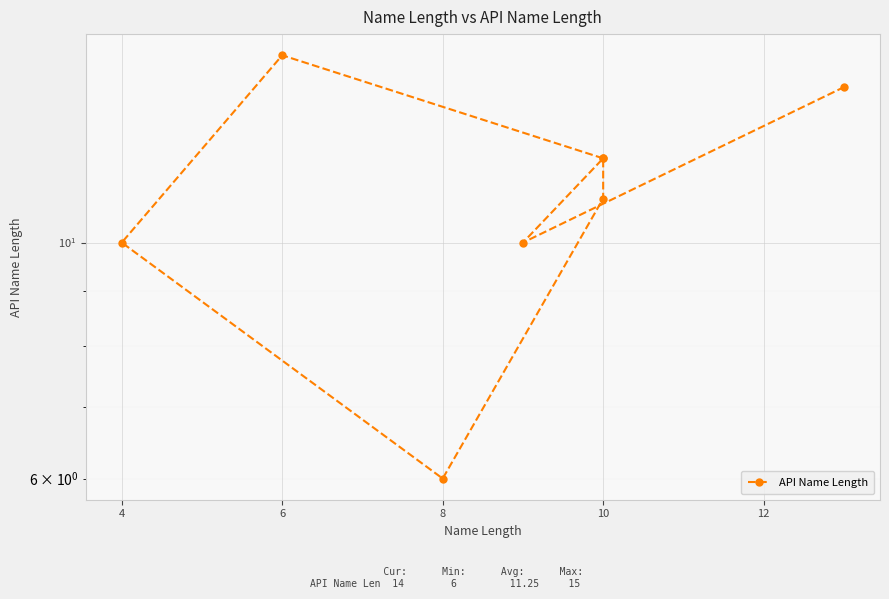

Which has a higher value, 10 or 10?

10